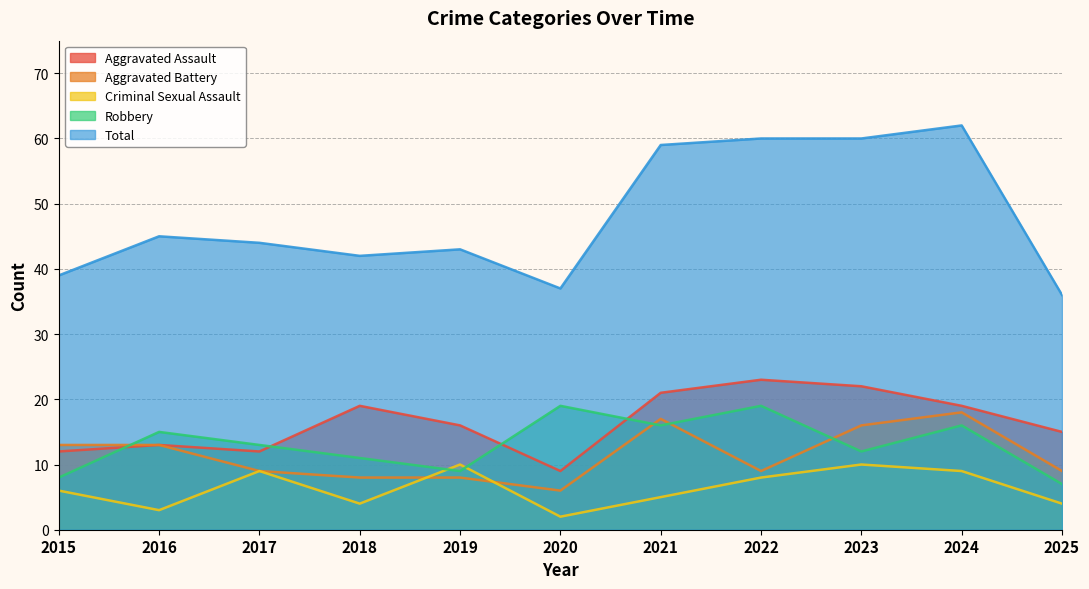

What is the maximum value for Criminal Sexual Assault?

10